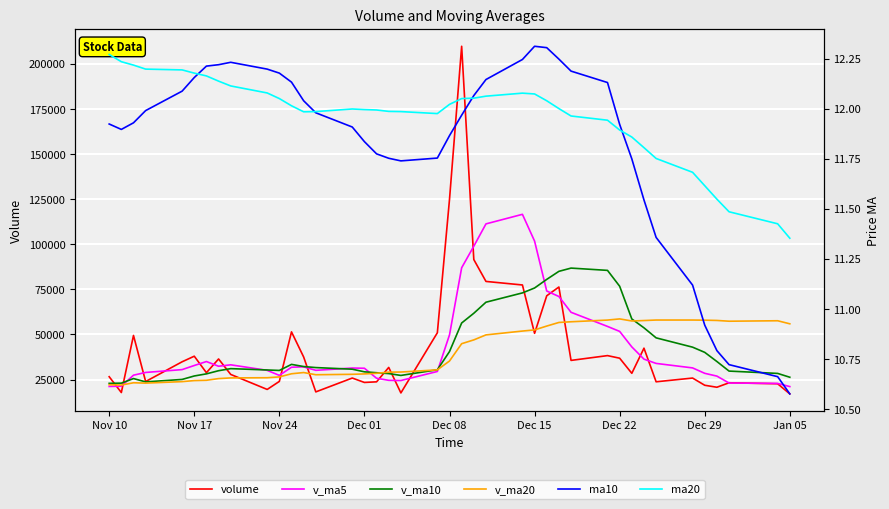

At how many categories does at least one series exceed 89554?

6